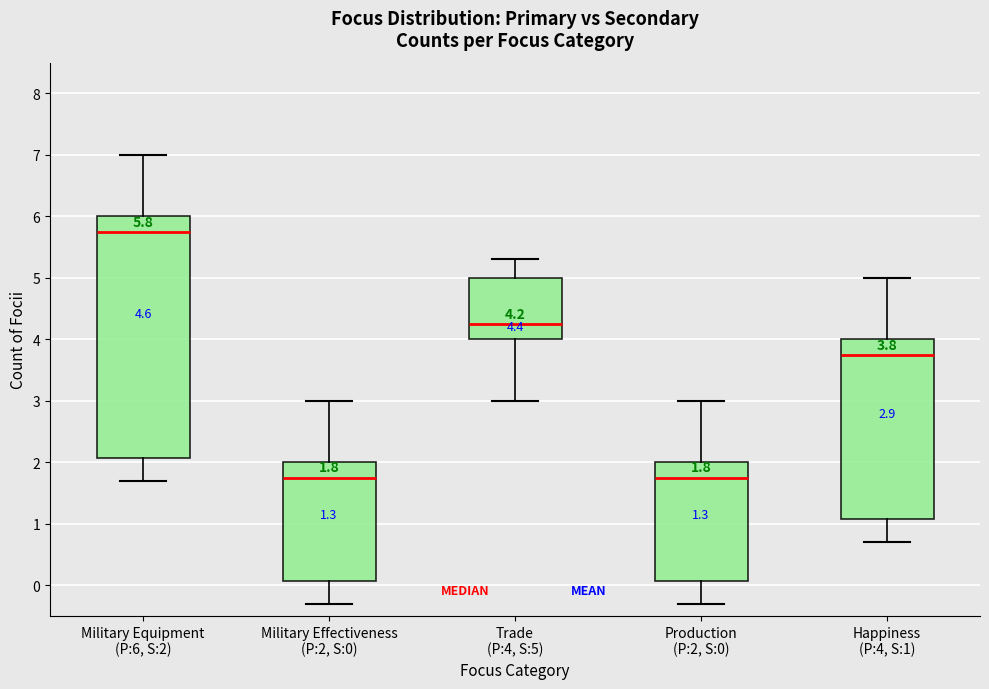

Which box is the tallest, from its lower edge to its upper edge?

Military Equipment (P:6, S:2)